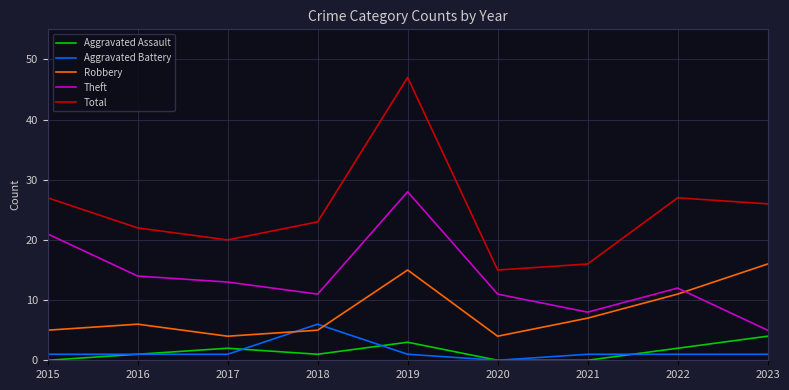

In Total, how many points are higher than both neighbors (excluding endpoints)?

2